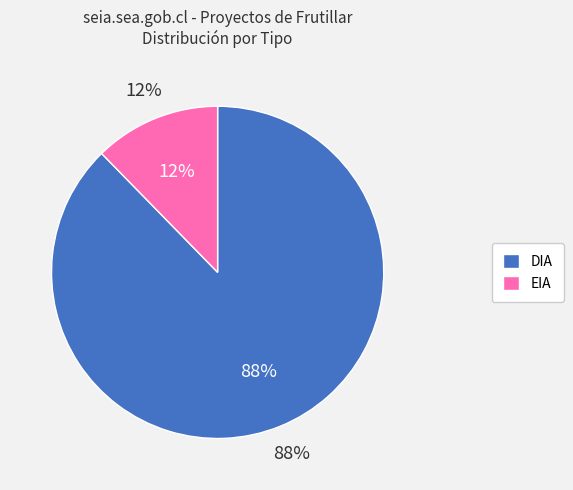

Which category has the smallest portion of the pie?

EIA